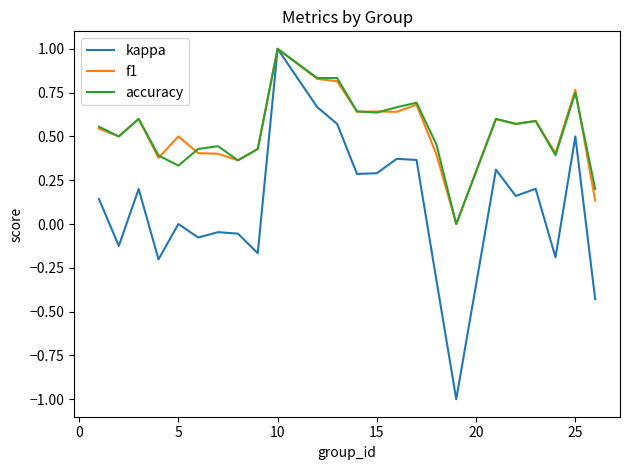

Is this an area chart (filled region under the line)?

No